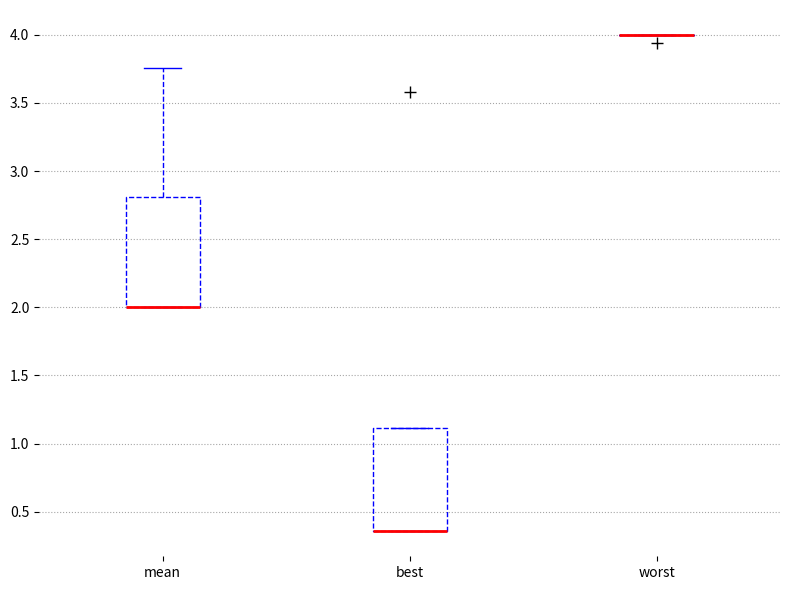

Reading left to right, transcribe this box plot: for each box, give where its median line is, the range the box spans, and where its two whiskers end, as read against the y-axis. The values are not printed on the chart, so give them approximately, as read against the axis.

mean: median 2.00 (drawn on the box's lower edge), box 2.00 to 2.80, whiskers 2.00 to 3.75
best: median 0.35 (drawn on the box's lower edge), box 0.35 to 1.10, whiskers 0.35 to 1.10
worst: box collapsed to a line at 4.00, whiskers 4.00 to 4.00